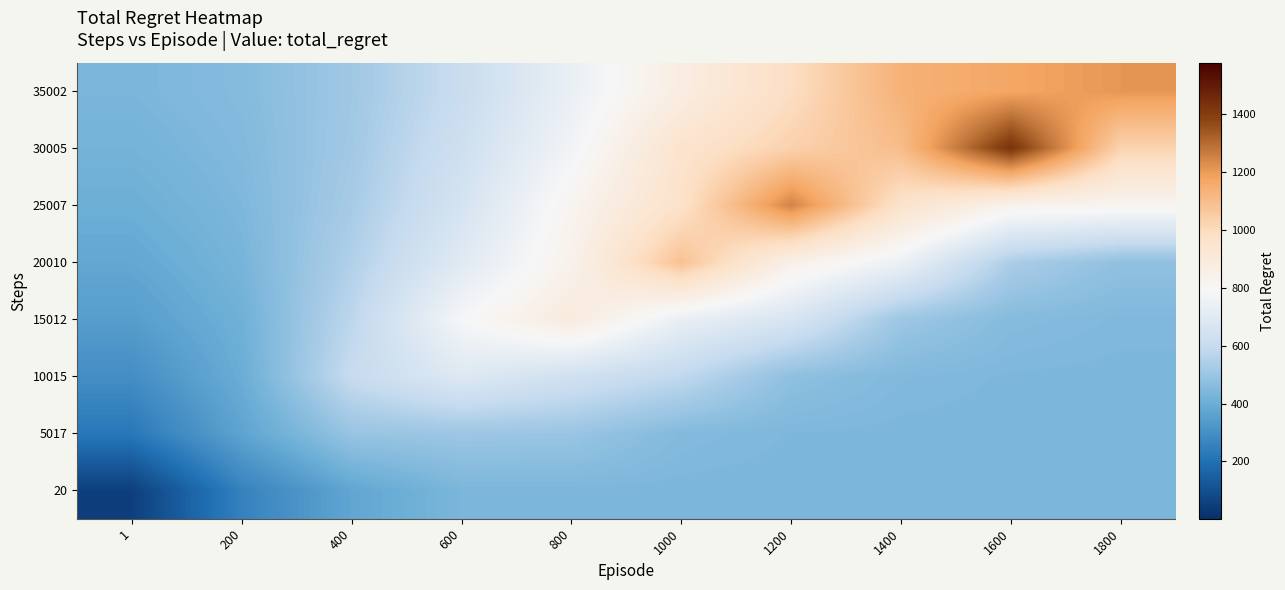

Reading left to right, extract all data points from this chart.

20: 1=50.7	200=256.0	400=372.7	600=434.3	800=434.3	1000=434.3	1200=434.3	1400=434.3	1600=434.3	1800=434.3
5017: 1=224.2	200=366.0	400=496.0	600=504.6	800=499.5	1000=450.6	1200=438.4	1400=435.4	1600=434.6	1800=434.4
10015: 1=295.1	200=396.3	400=600.0	600=690.0	800=636.1	1000=582.9	1200=476.8	1400=446.3	1600=437.7	1800=435.6
15012: 1=345.7	200=409.3	400=575.5	600=782.0	800=890.0	1000=734.0	1200=664.8	1400=506.4	1600=456.5	1800=443.2
20010: 1=377.5	200=427.0	400=548.4	600=699.0	800=837.8	1000=1084.0	1200=847.4	1400=744.6	1600=537.7	1800=479.1
25007: 1=402.2	200=438.8	400=528.3	600=653.4	800=818.5	1000=967.2	1200=1248.0	1400=961.1	1600=830.1	1800=818.7
30005: 1=420.5	200=447.5	400=517.0	600=629.3	800=767.1	1000=950.2	1200=1031.6	1400=1099.8	1600=1428.0	1800=1025.6
35002: 1=434.0	200=454.7	400=512.1	600=606.4	800=738.2	1000=871.8	1200=988.3	1400=1136.9	1600=1172.6	1800=1208.7